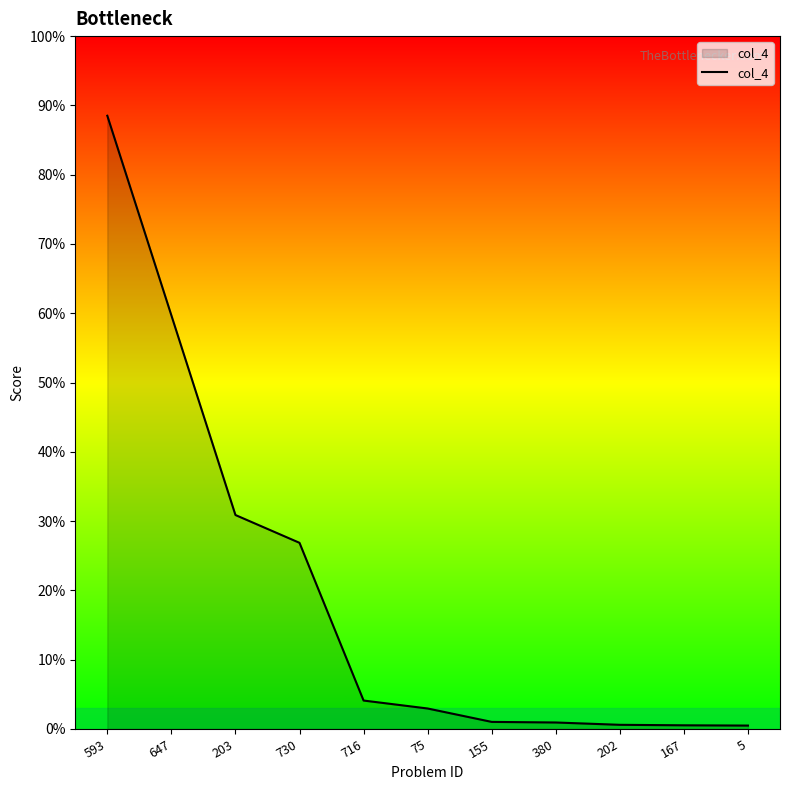

Which label corresponds to the largest value in the chart?

593